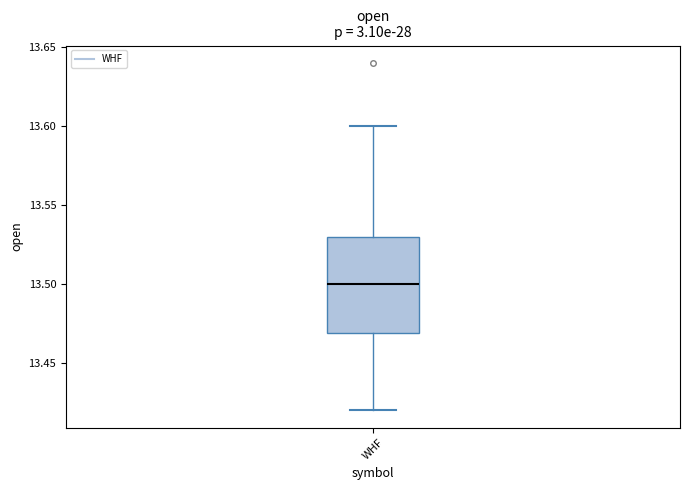

Transcribe this box plot: give where the median line is, the range the box spans, and where the two whiskers end, as read against the y-axis. The values are not printed on the chart, so give them approximately, as read against the axis.

median 13.50, box 13.47 to 13.53, whiskers 13.42 to 13.60